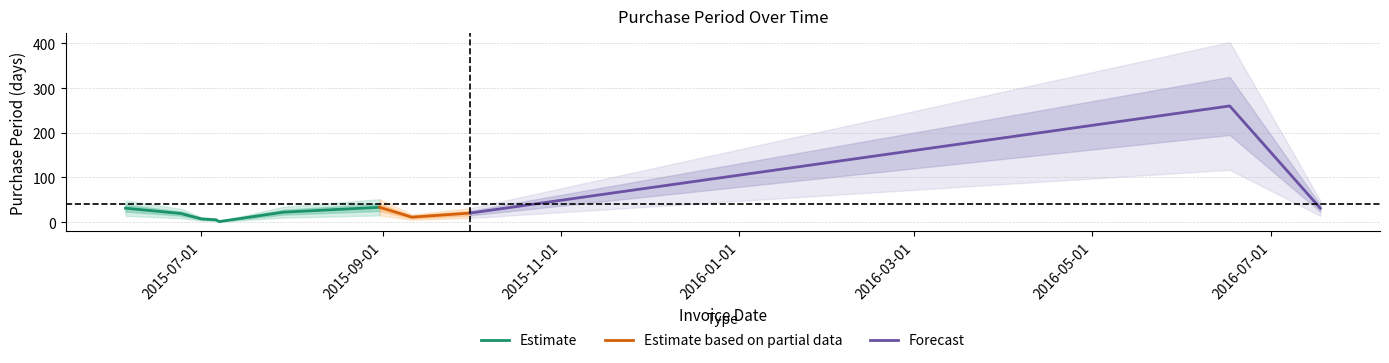

True or false: the data shows 13 at 2015-10-01.

False